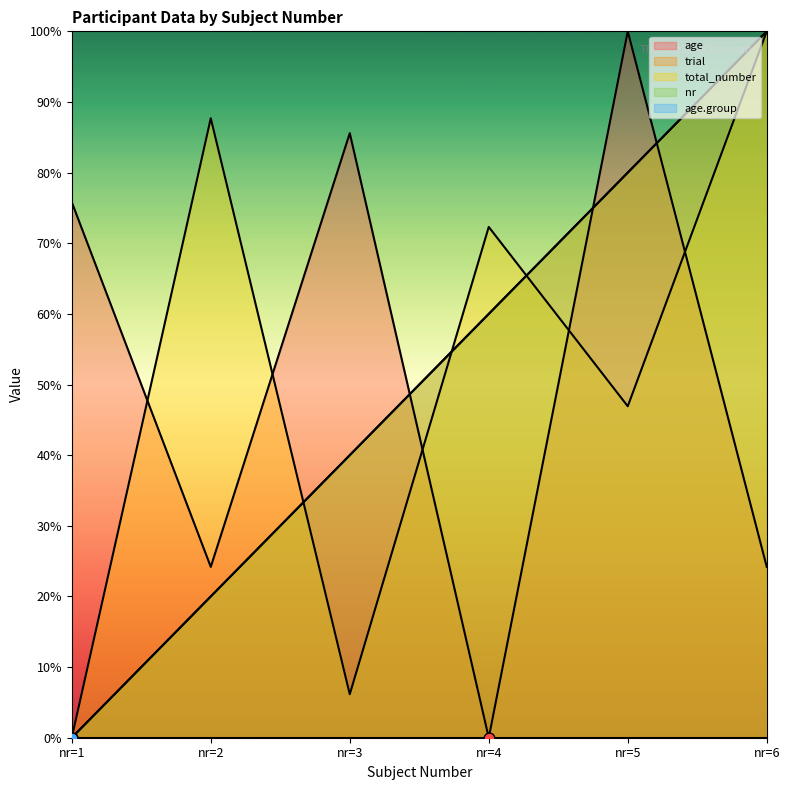

Is the value of age at nr=1 greater than the value of total_number at nr=6?

No